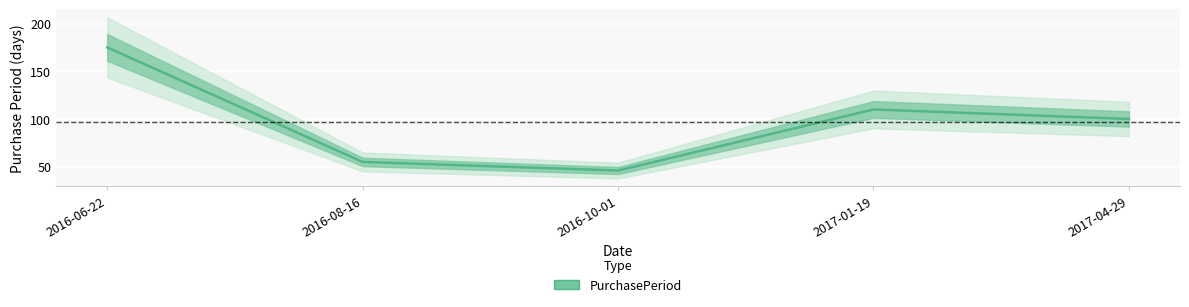

What is the change in value from 2016-10-01 to 2017-04-29?

+54